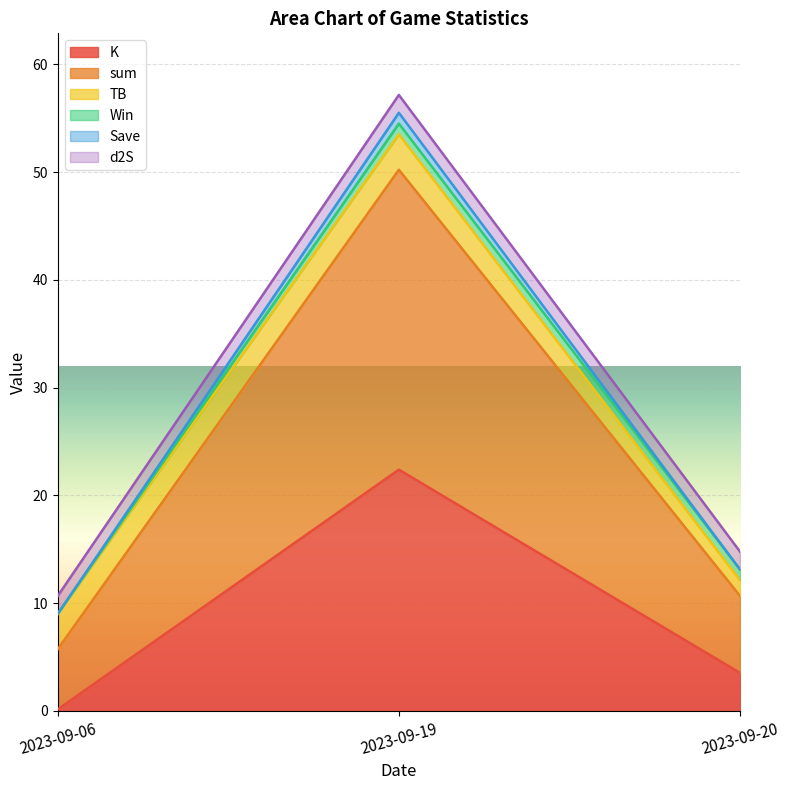

Which category has the highest value in the K series?

2023-09-19